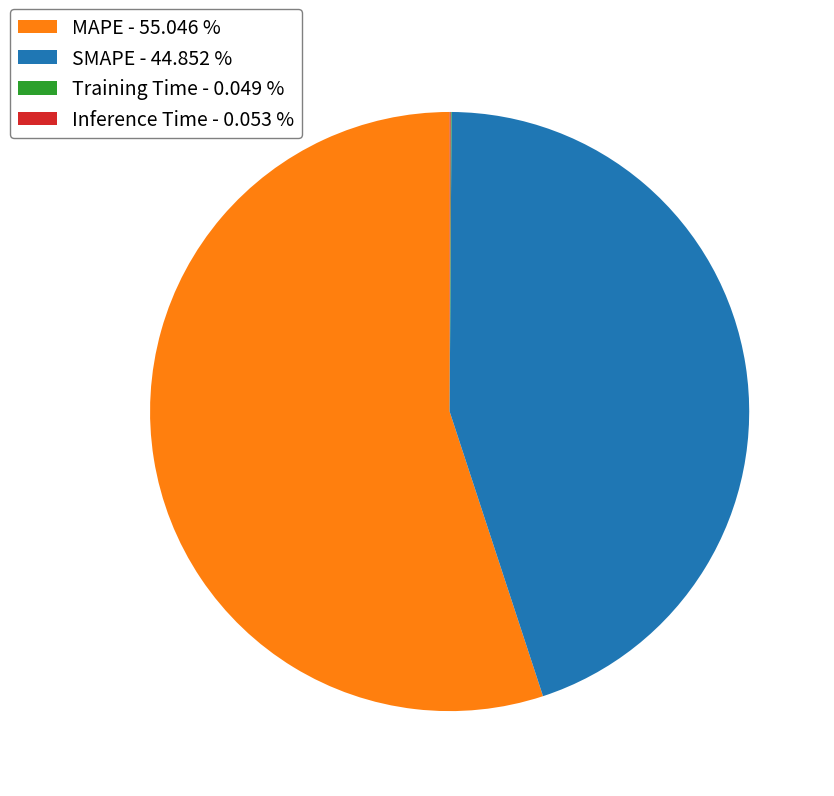

Is the sum of SMAPE - 44.852 % and MAPE - 55.046 % greater than half?

Yes